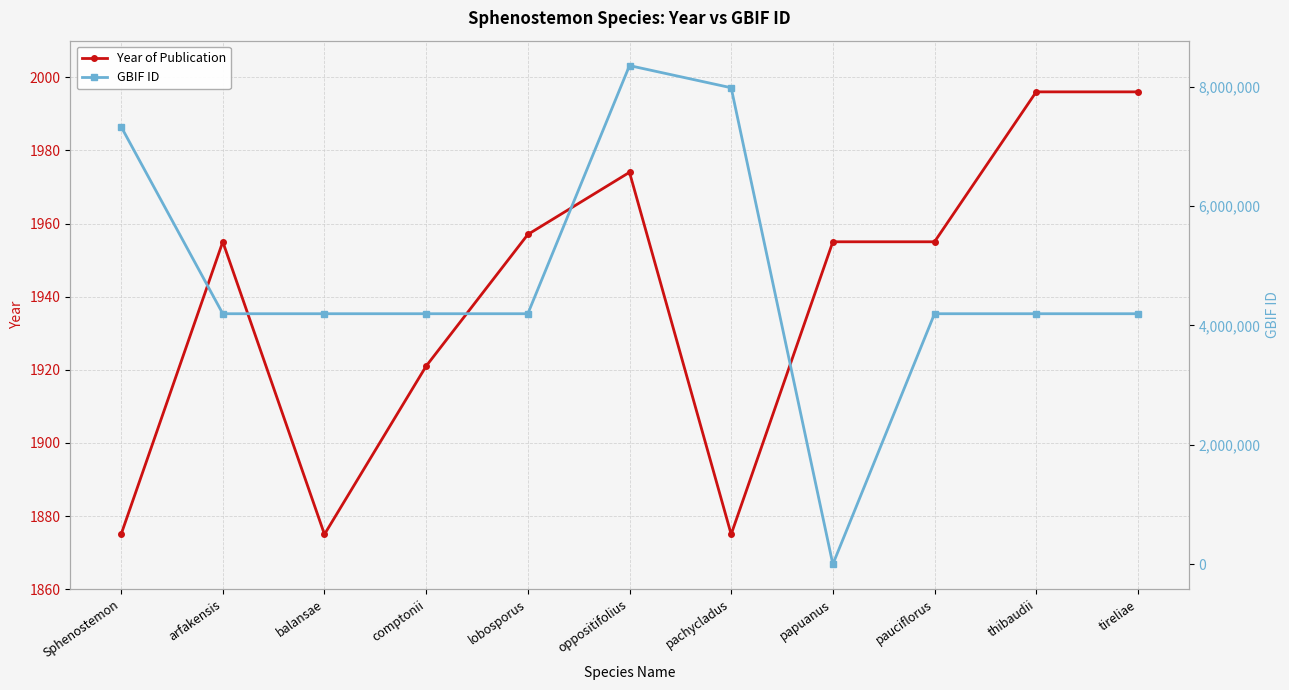

The value of GBIF ID at papuanus is -3121359. True or false?

False